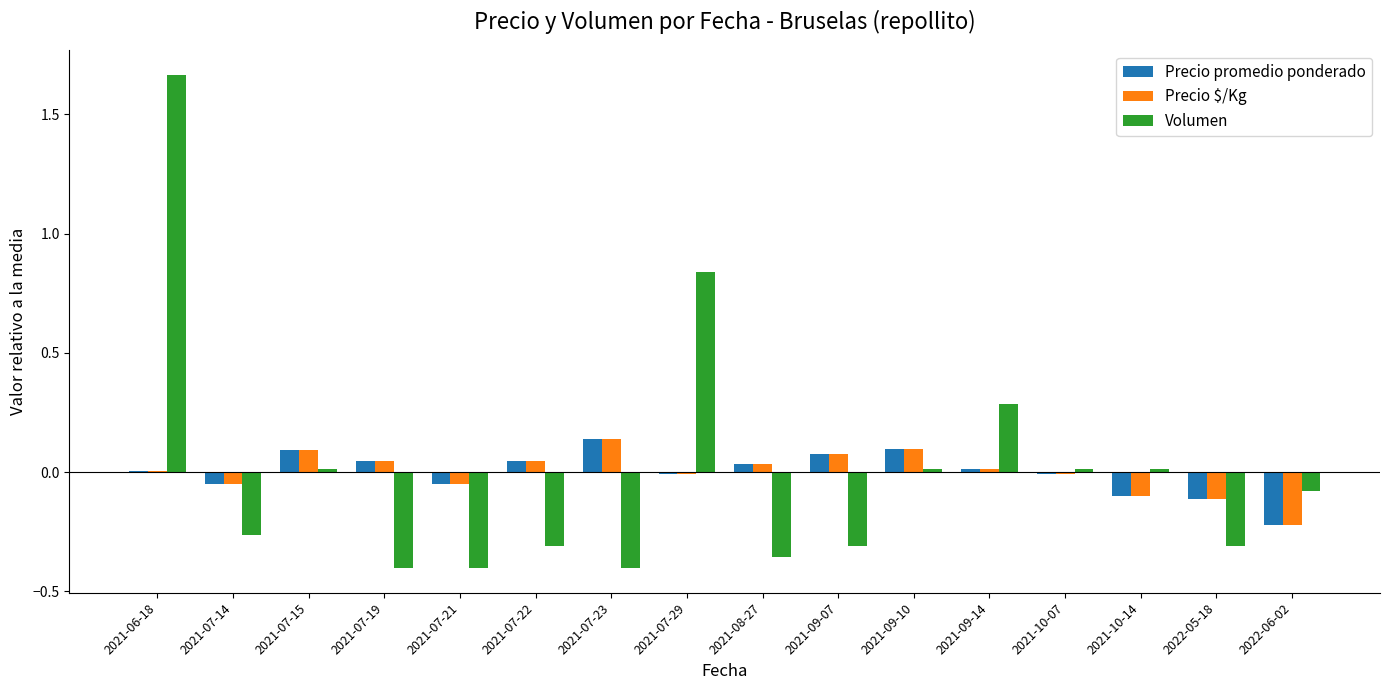

Is the value of Precio promedio ponderado at 2021-07-22 greater than the value of Volumen at 2021-08-27?

Yes